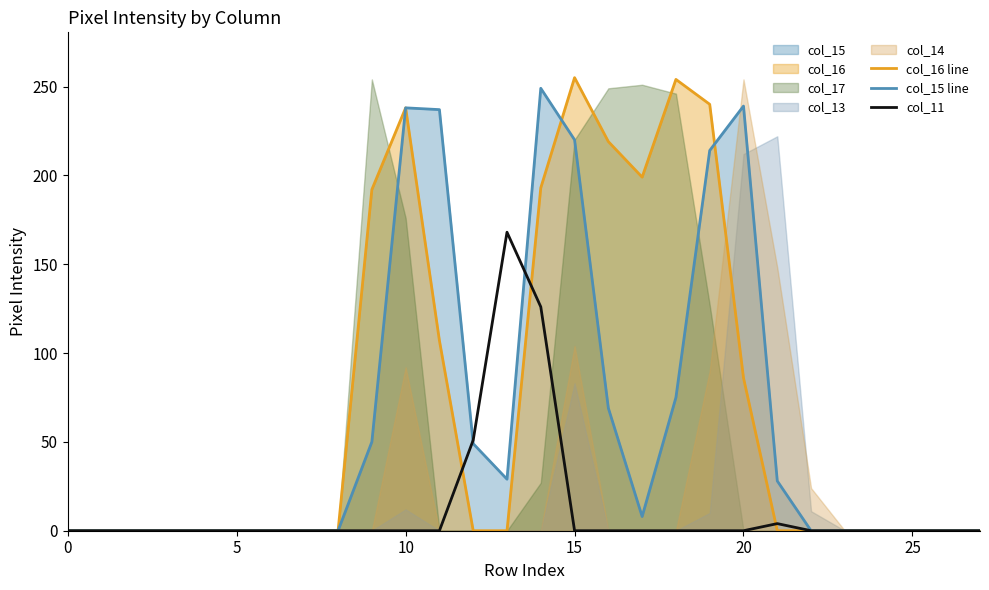

Which series ends up on top after the final intersection of col_15 line and col_16 line?

col_15 line